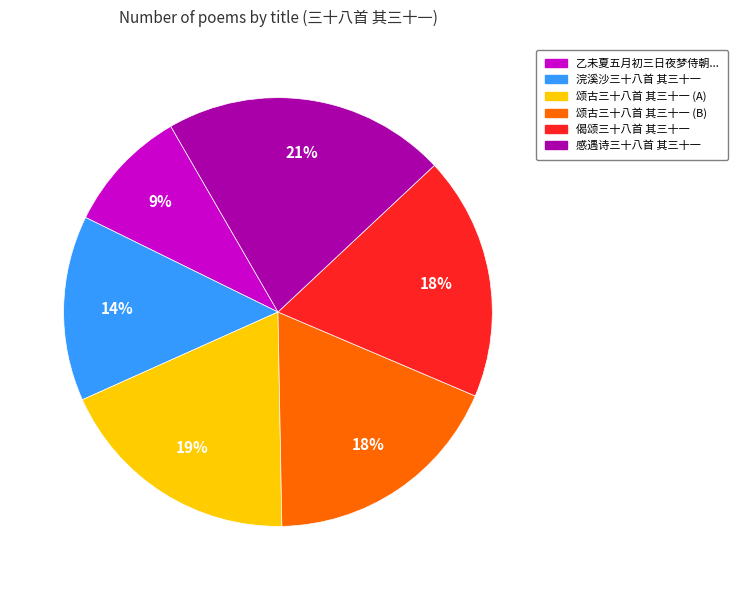

Does any single category account for the majority?

No